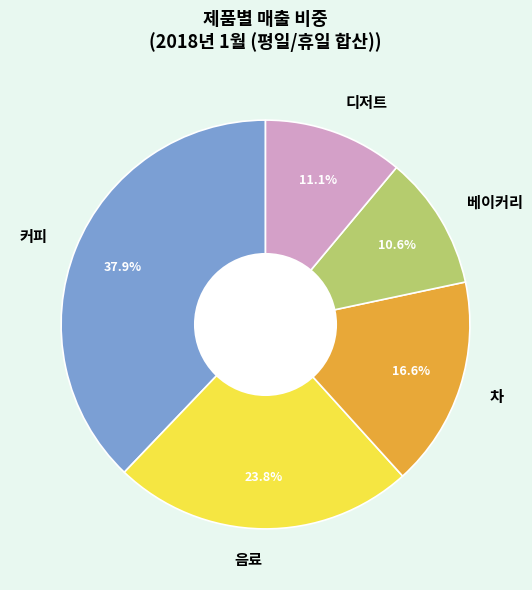

Which has a higher value, 커피 or 디저트?

커피